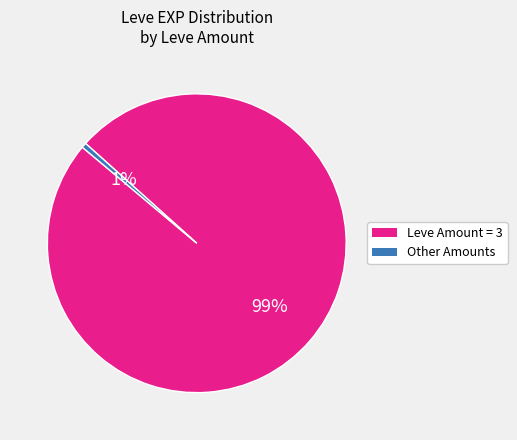

Which has a higher value, Leve Amount = 3 or Other Amounts?

Leve Amount = 3